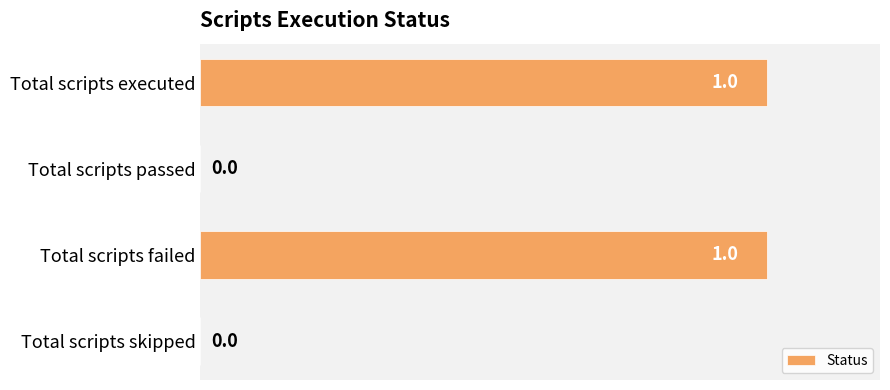

Is it true that the value at Total scripts executed is 1?

True